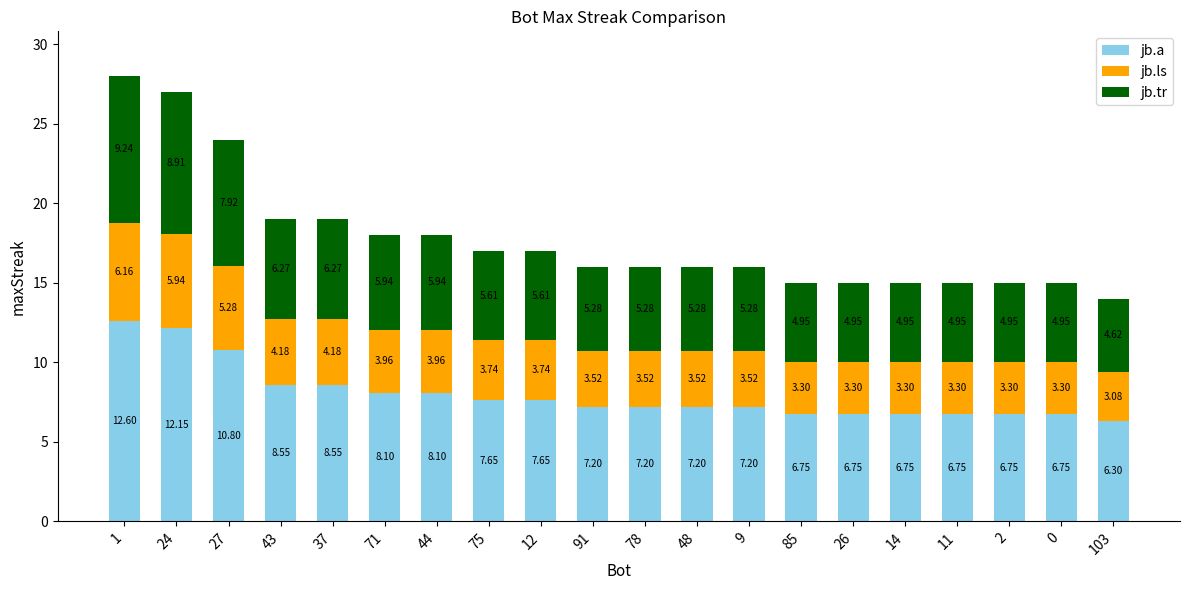

What is the total value across all series at 12?

17.0